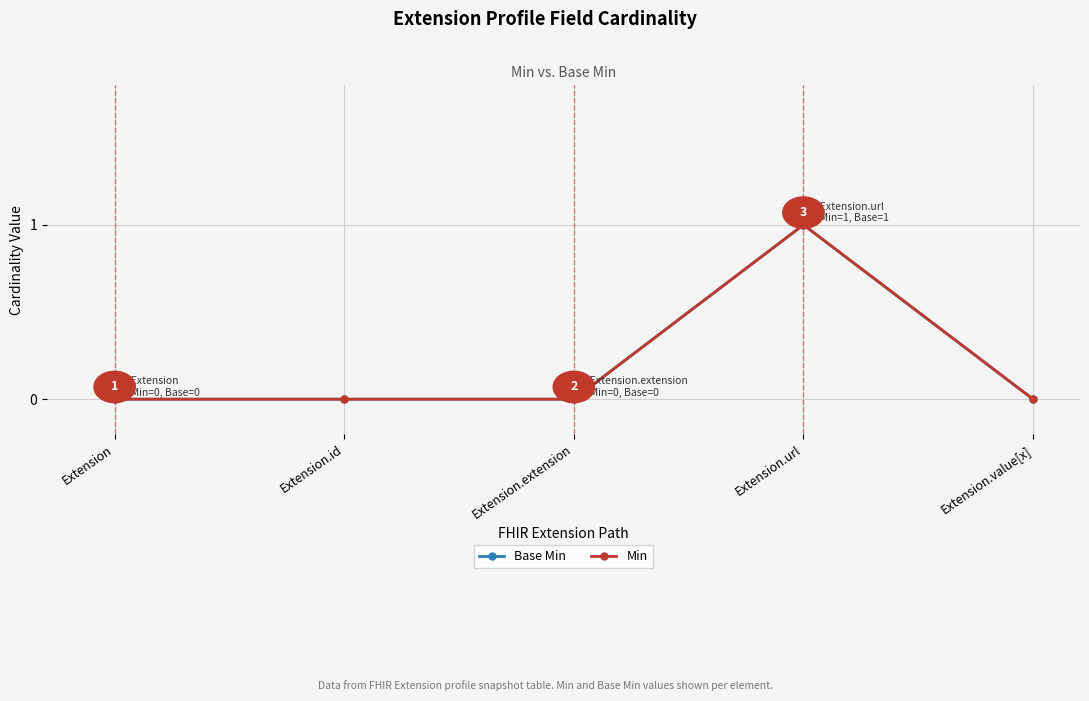

Where is the first local maximum for Base Min?

Extension.url